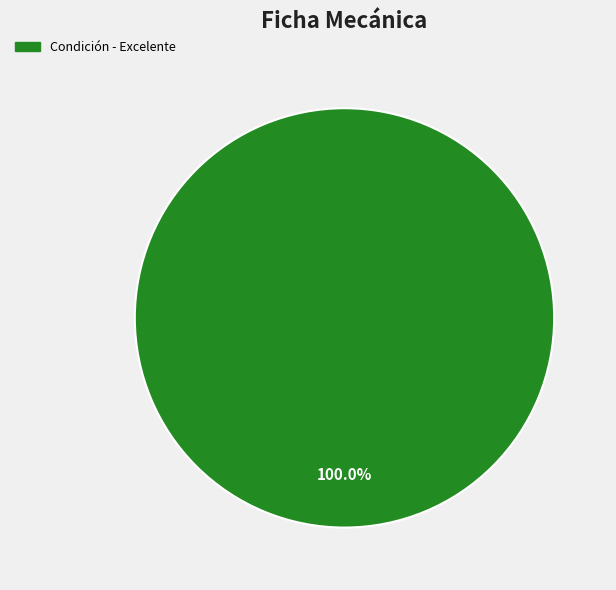

Is there any slice that represents more than half of the pie?

Yes